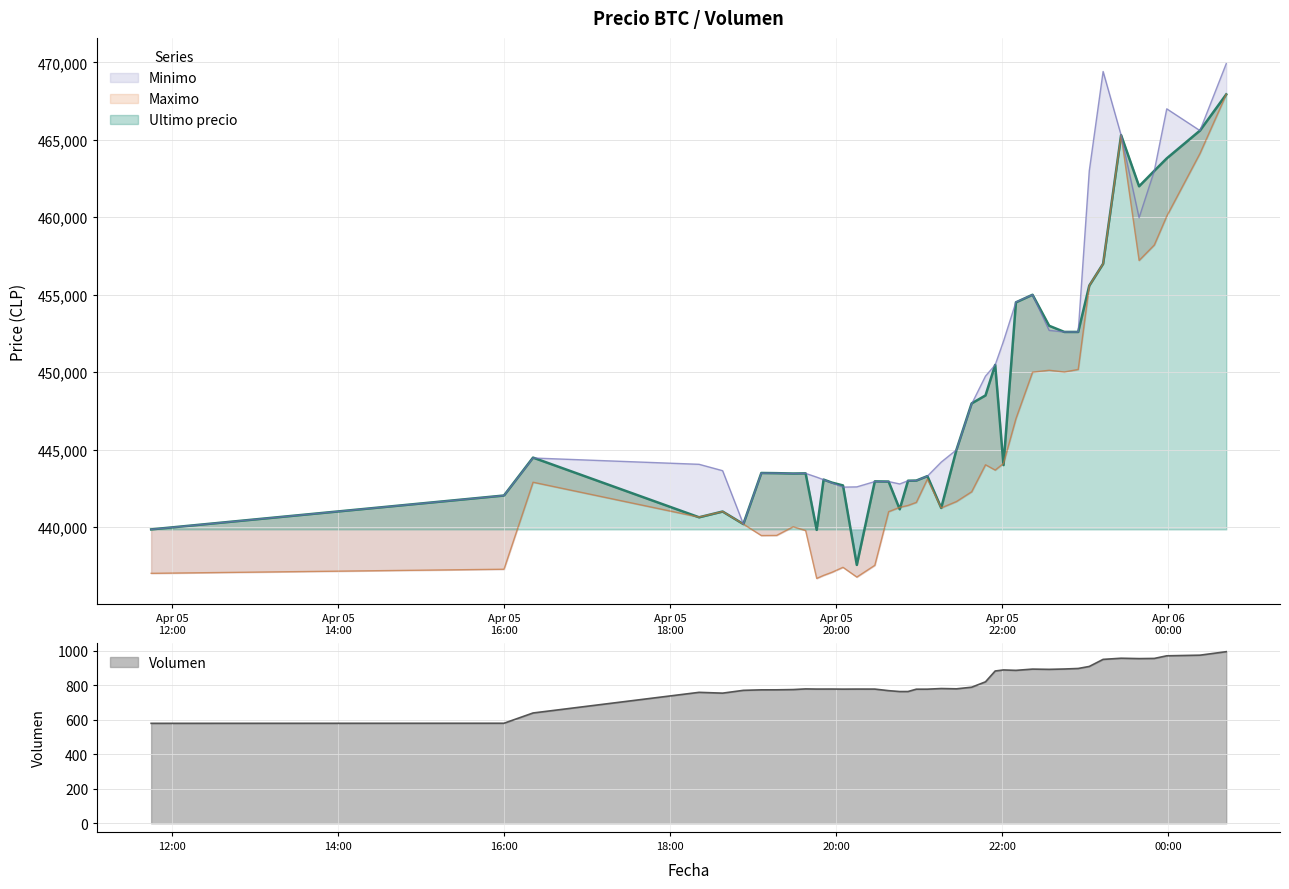

Does the chart have visible grid lines?

Yes